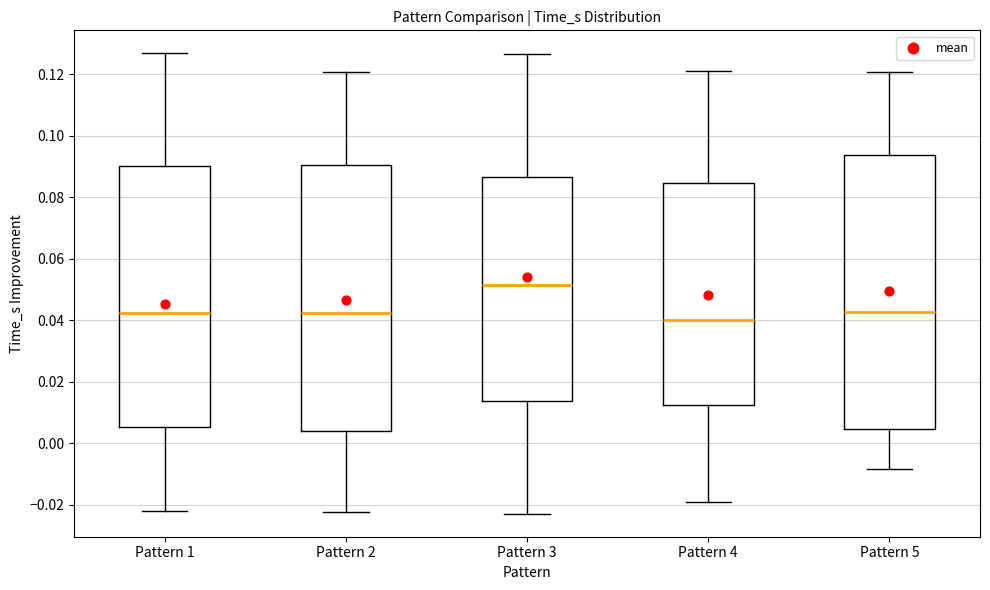

Comparing the boxes themselves (not the whiskers), which one is the tallest?

Pattern 5